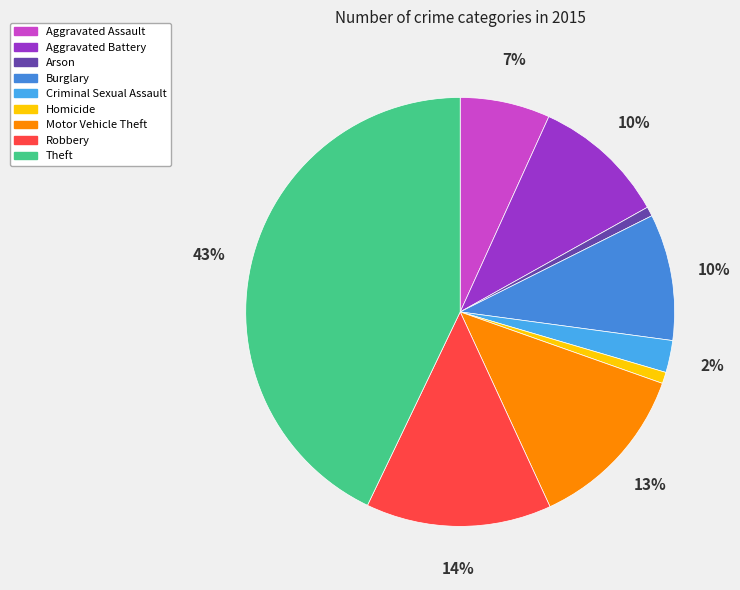

Does Criminal Sexual Assault represent more than half of the total?

No